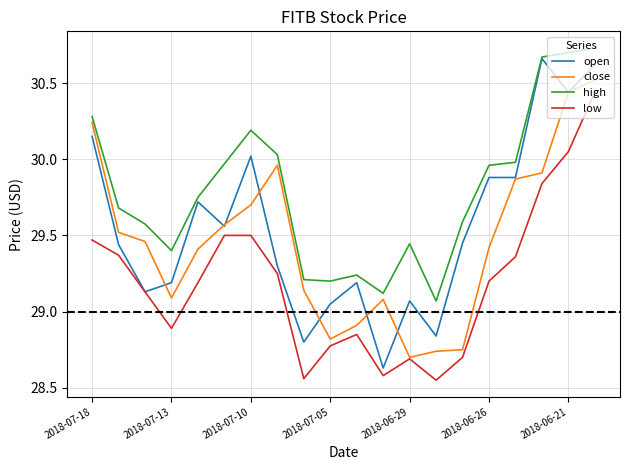

Which series has the largest total across all categories?

high